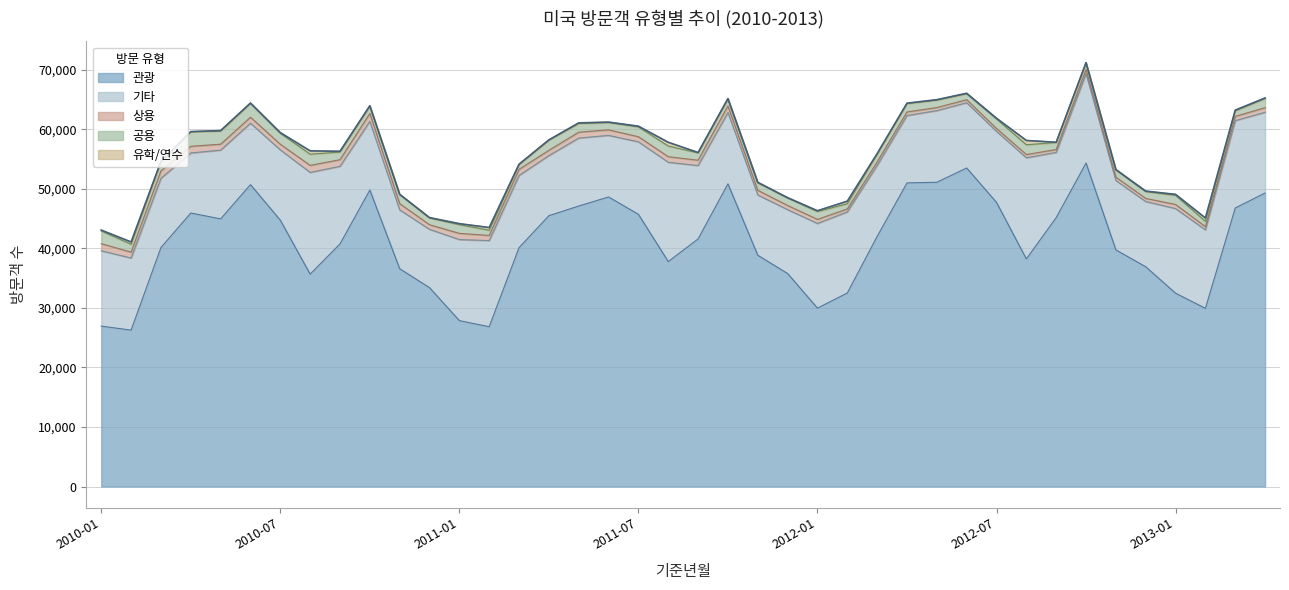

True or false: 관광 has a value of 47773 at 2013-01.

False